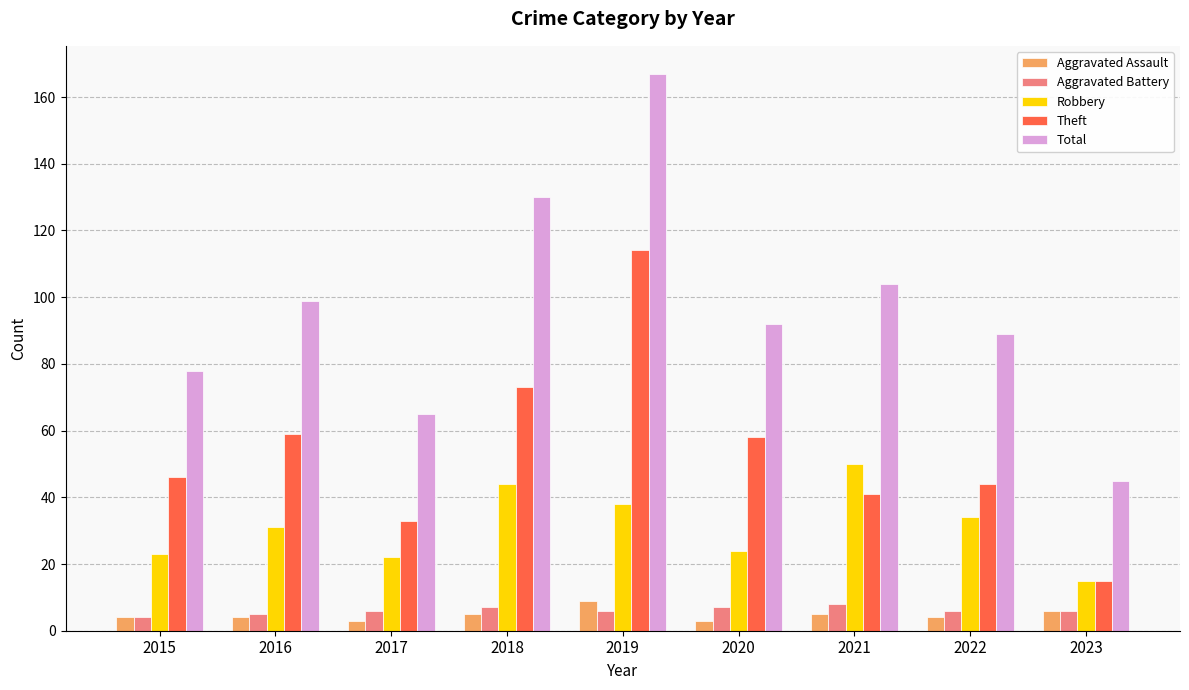

Reading right to left, what are all the values shown in this chart?

Aggravated Assault: 2023=6	2022=4	2021=5	2020=3	2019=9	2018=5	2017=3	2016=4	2015=4
Aggravated Battery: 2023=6	2022=6	2021=8	2020=7	2019=6	2018=7	2017=6	2016=5	2015=4
Robbery: 2023=15	2022=34	2021=50	2020=24	2019=38	2018=44	2017=22	2016=31	2015=23
Theft: 2023=15	2022=44	2021=41	2020=58	2019=114	2018=73	2017=33	2016=59	2015=46
Total: 2023=45	2022=89	2021=104	2020=92	2019=167	2018=130	2017=65	2016=99	2015=78